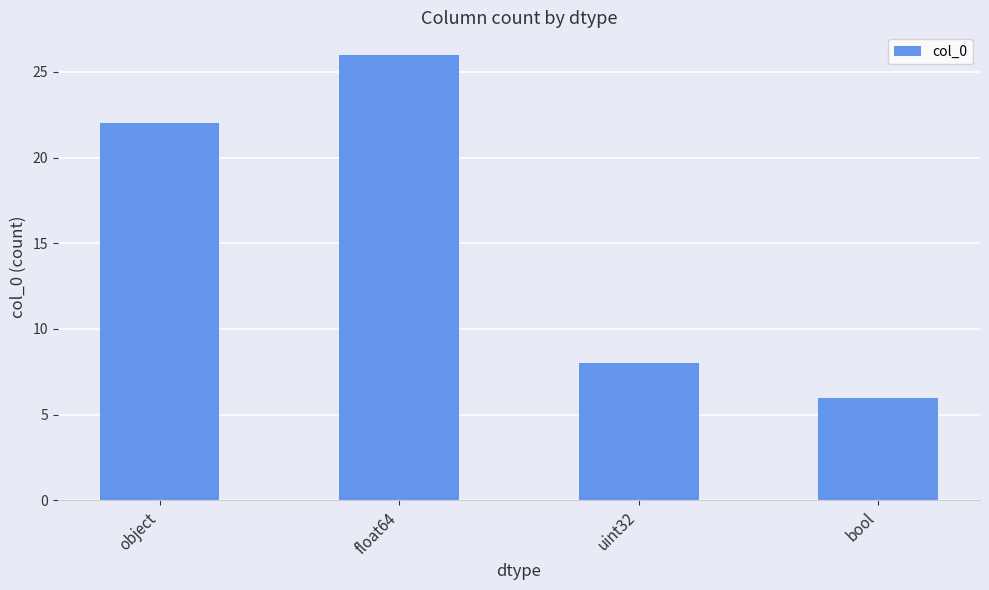

What value does the data have at object, to the nearest 5?

20